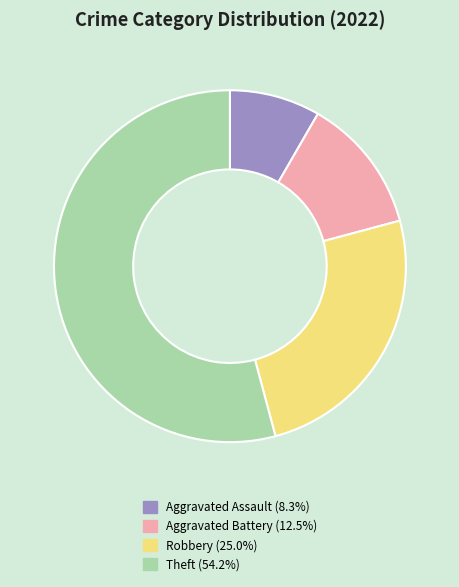

Count the number of slices in the pie.

4